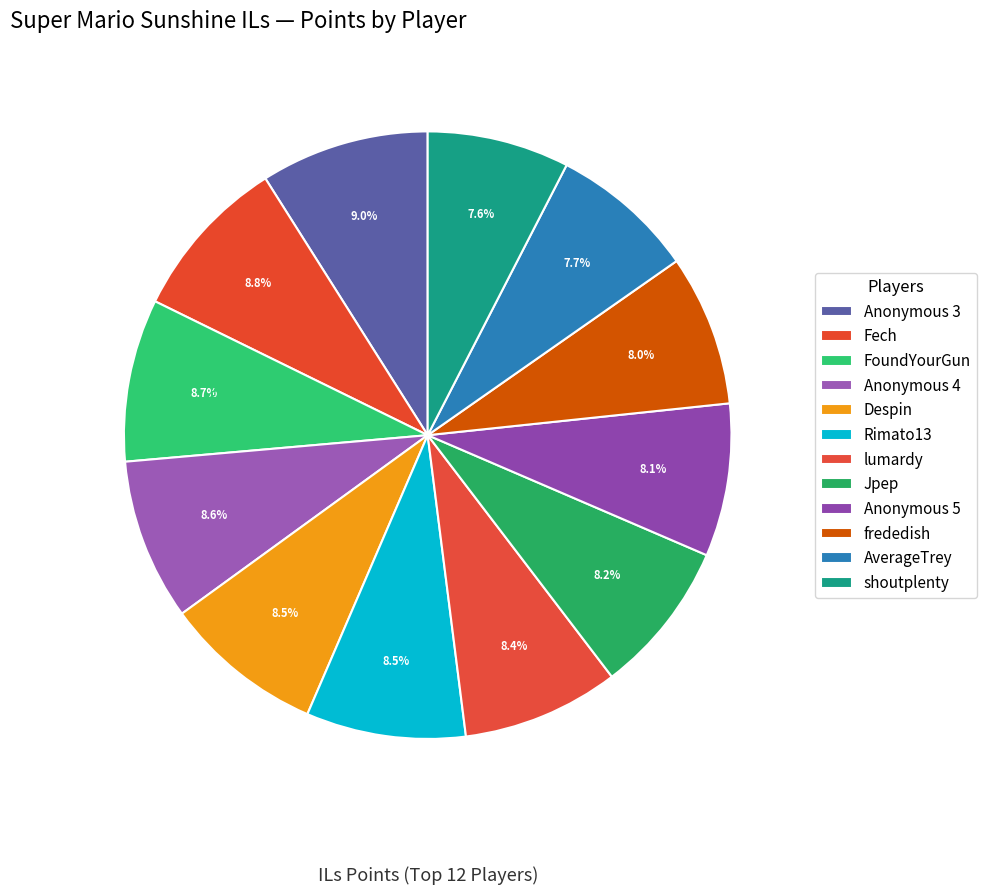

Count the number of slices in the pie.

12